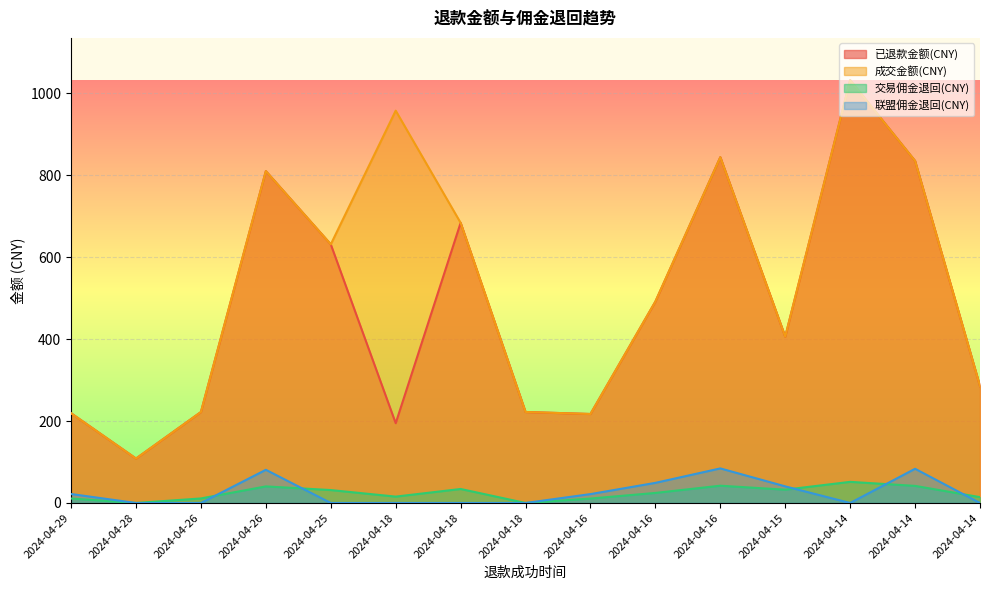

Where is 交易佣金退回(CNY) nearest to the value 25?

2024-04-16